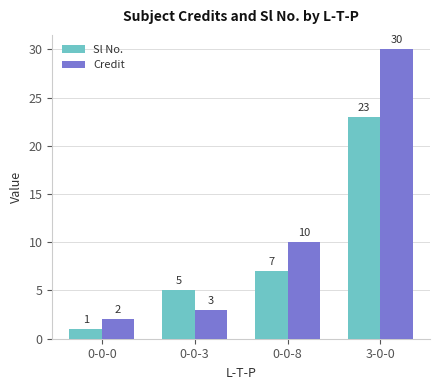

How many bars are there in each group?

2